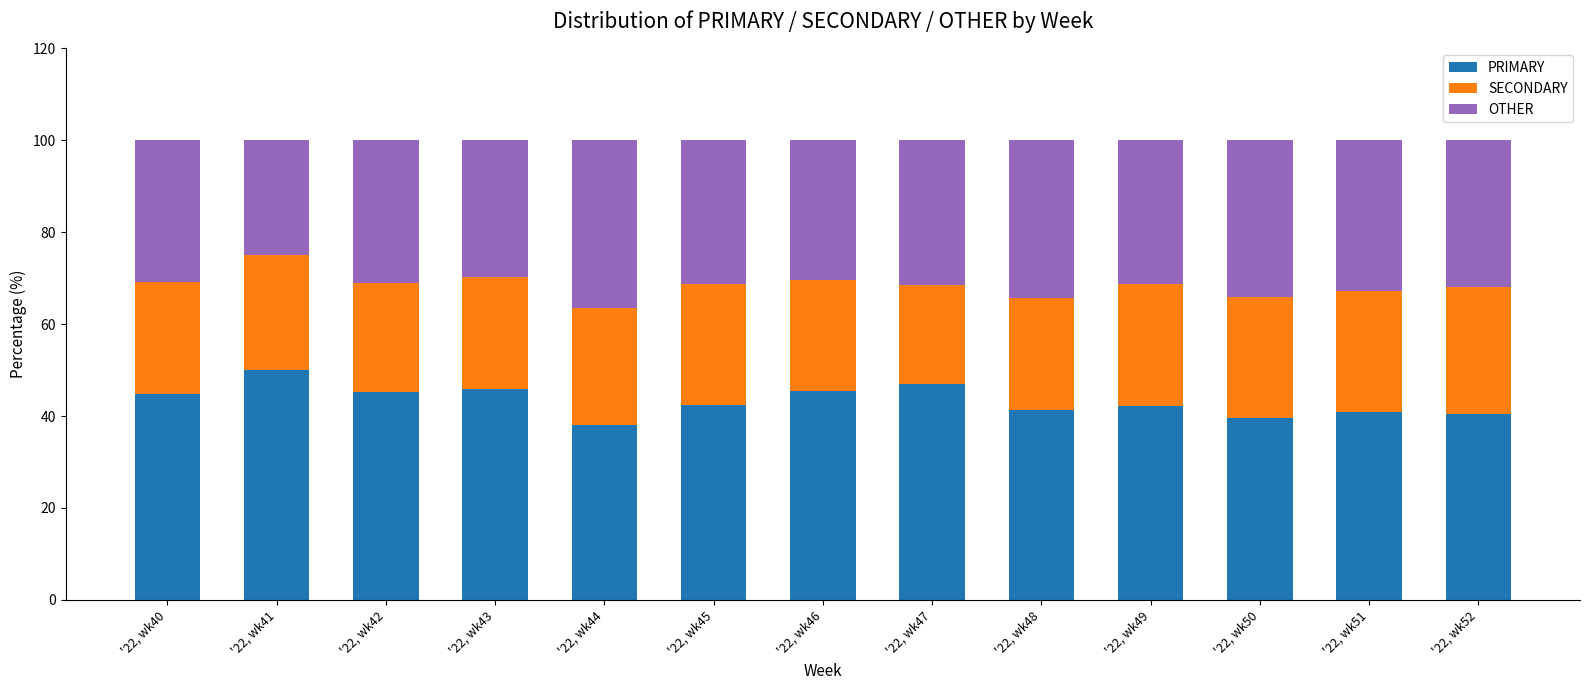

What is the highest value of the PRIMARY series?

50.0